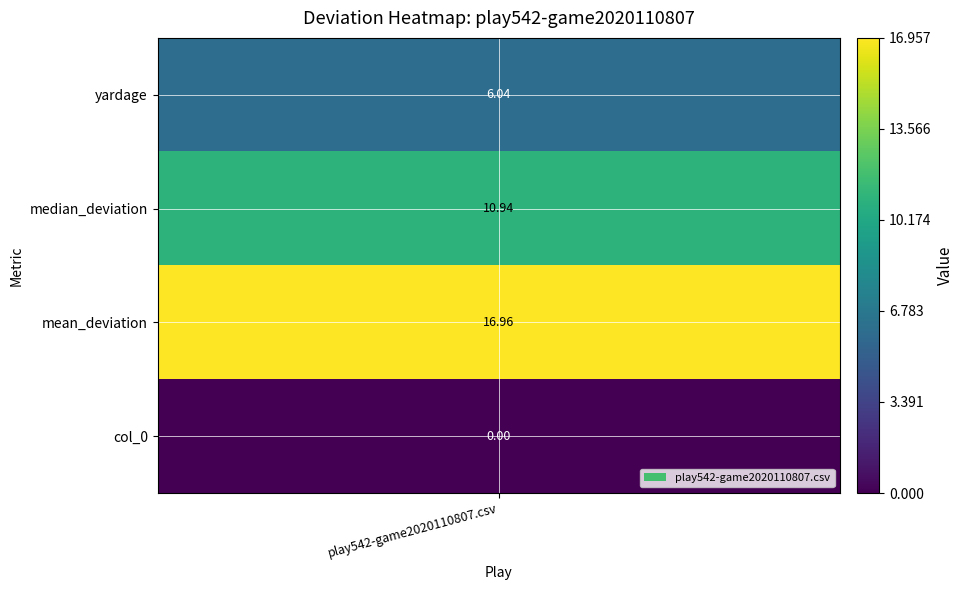

What is the approximate value at 0?

6.0